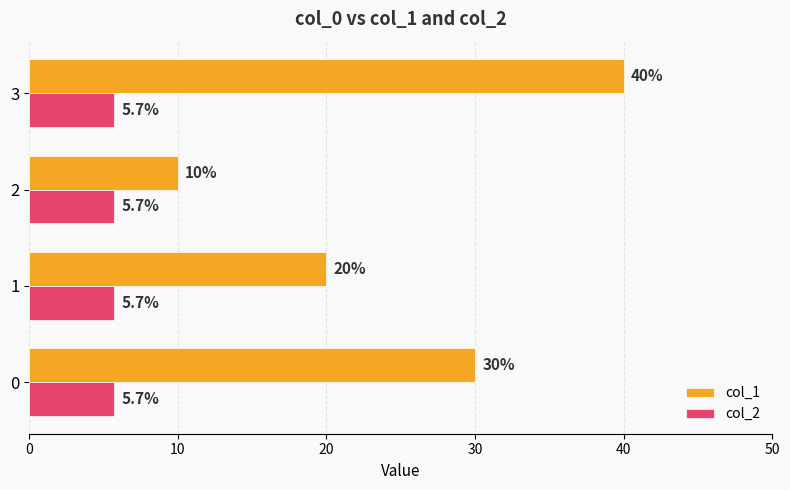

Is it true that col_2 equals 5.7 at 2?

True